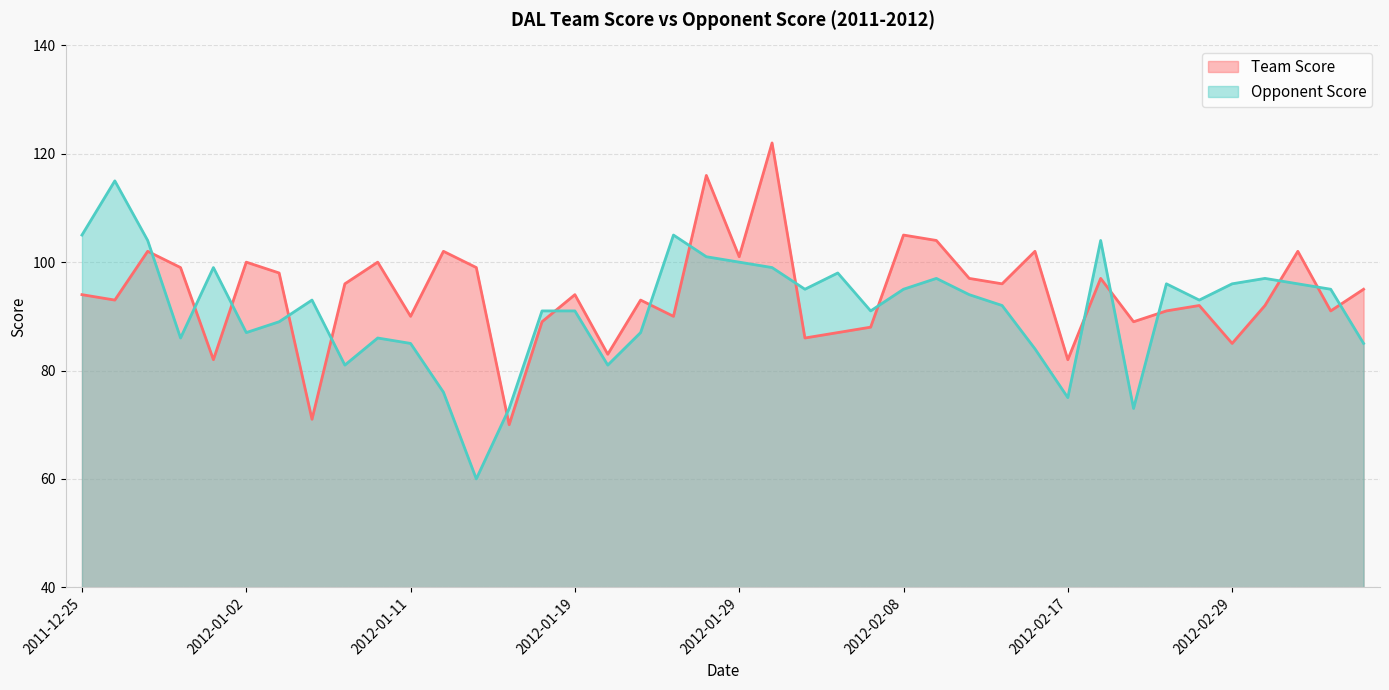

List the series in order of their overall mean, highest first.

Team Score, Opponent Score